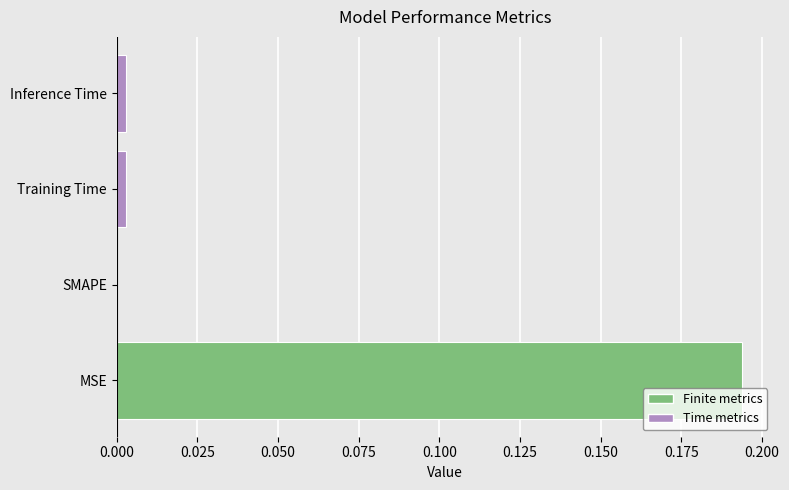

True or false: the data shows 0.0 at Inference Time.

True